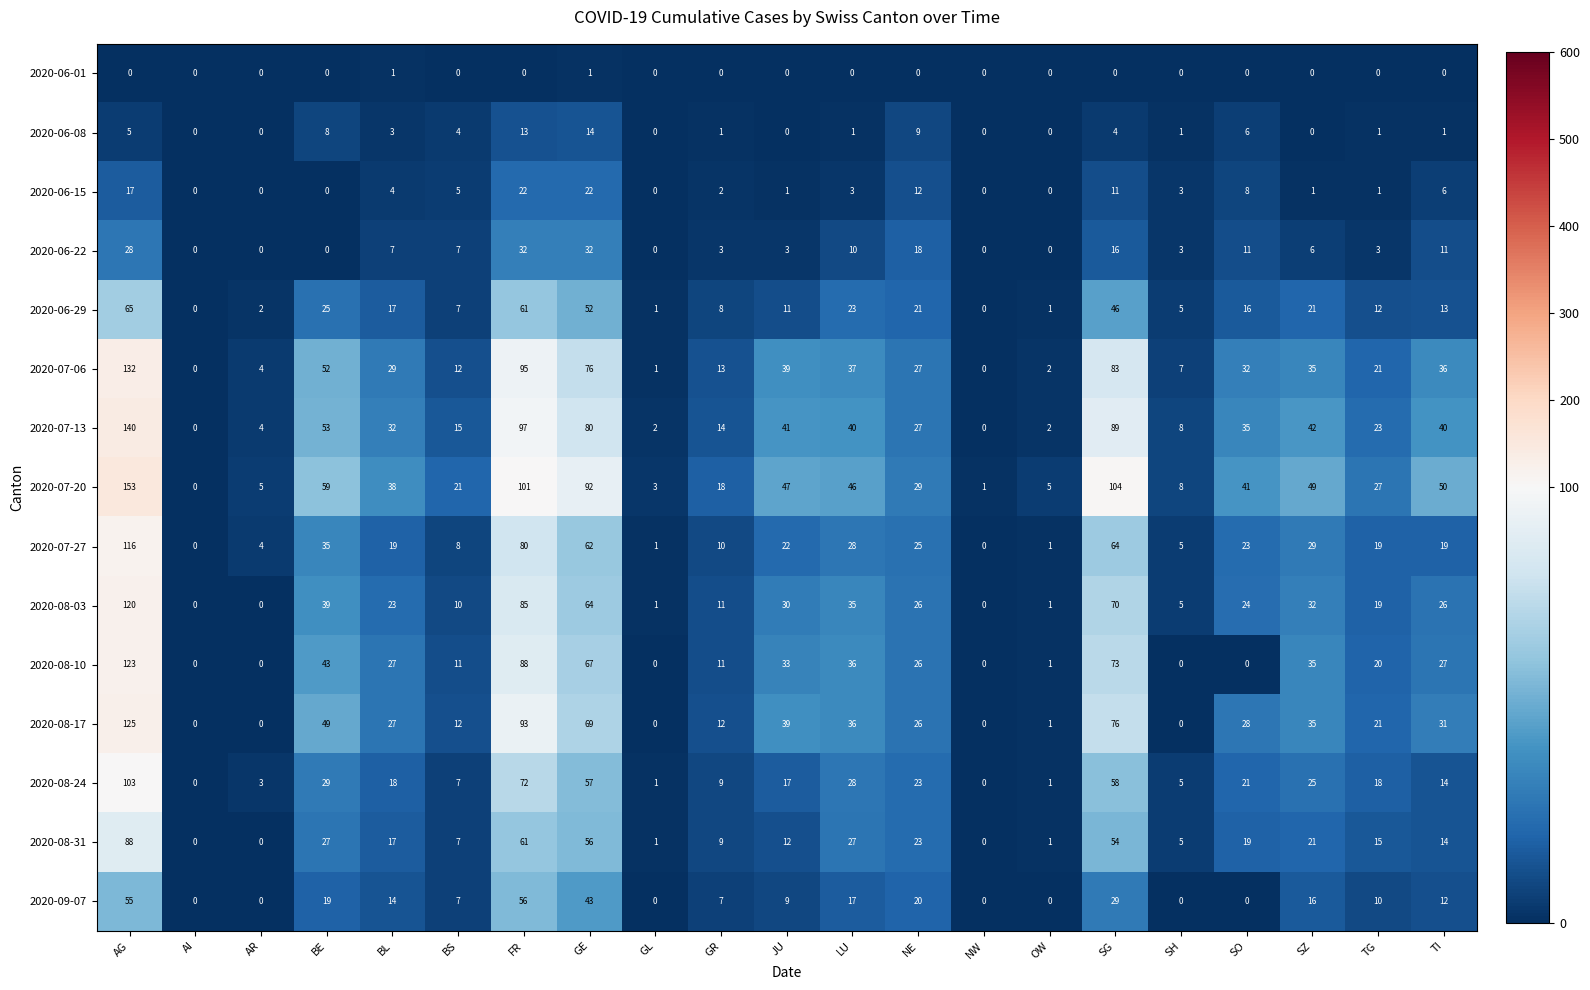

Where does the 2020-08-03 series first go above 24?

AG